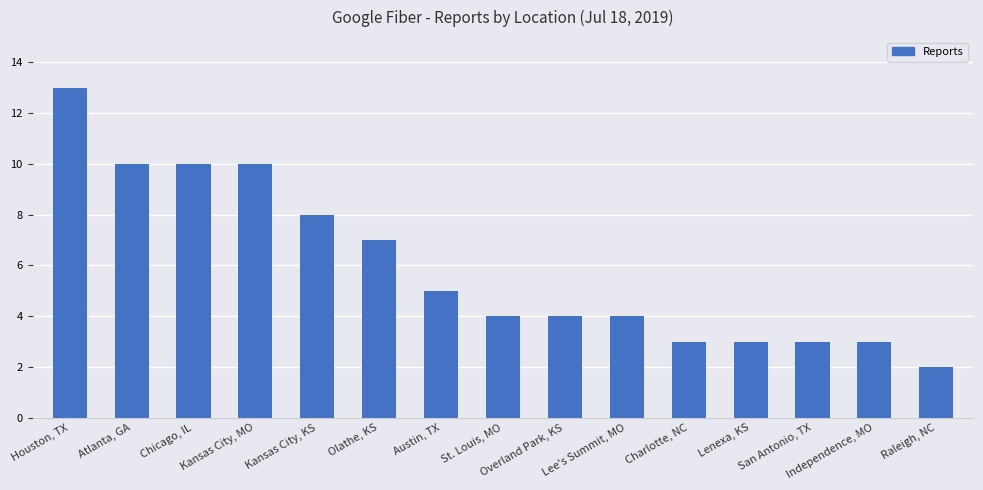

How many bars are there in total?

15